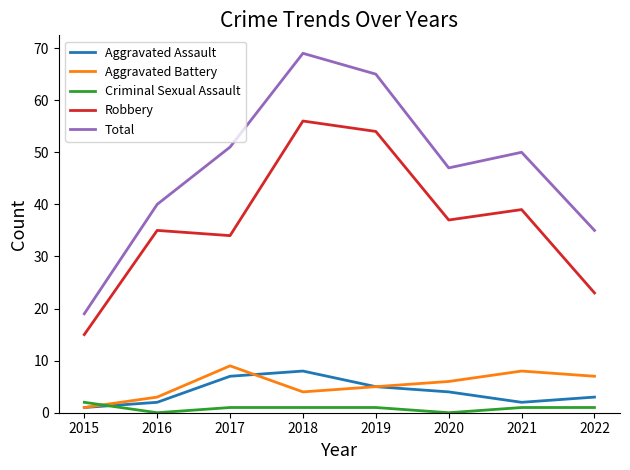

What is the minimum value for Robbery?

15